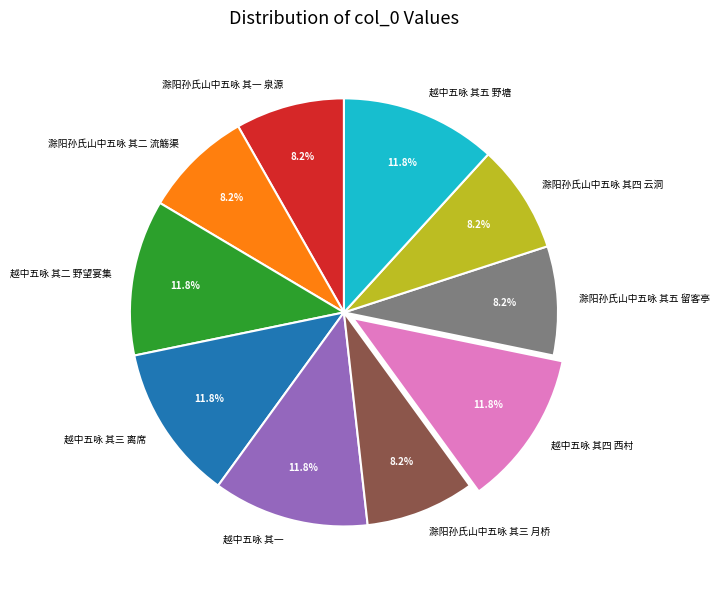

To the nearest percent, what portion does 滁阳孙氏山中五咏 其五 留客亭 represent?

8%